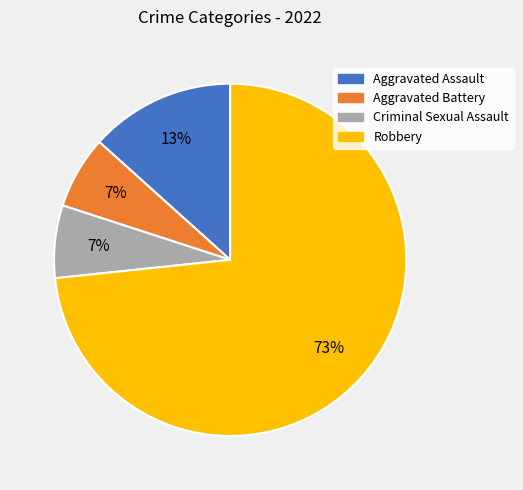

Count the number of slices in the pie.

4